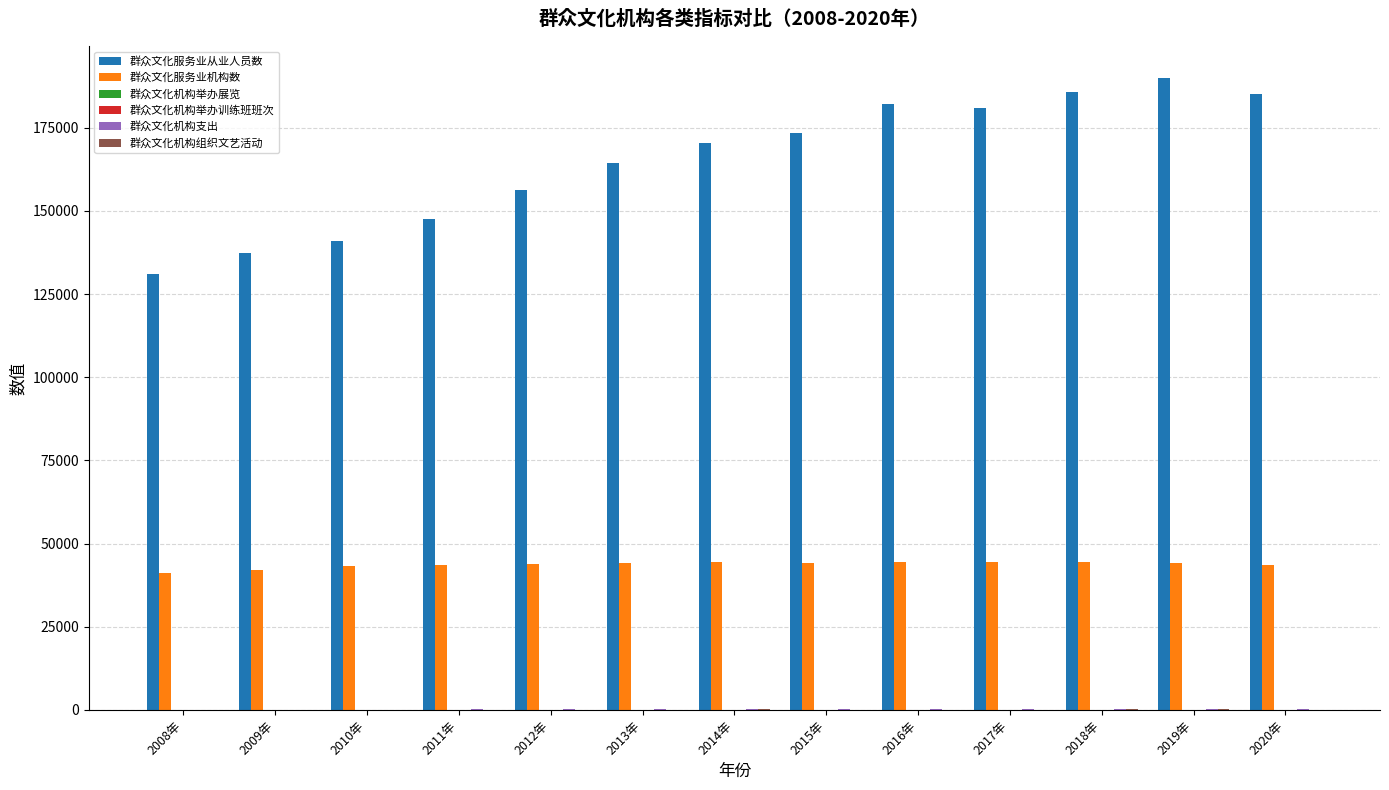

What is the maximum value for 群众文化服务业机构数?

44521.0